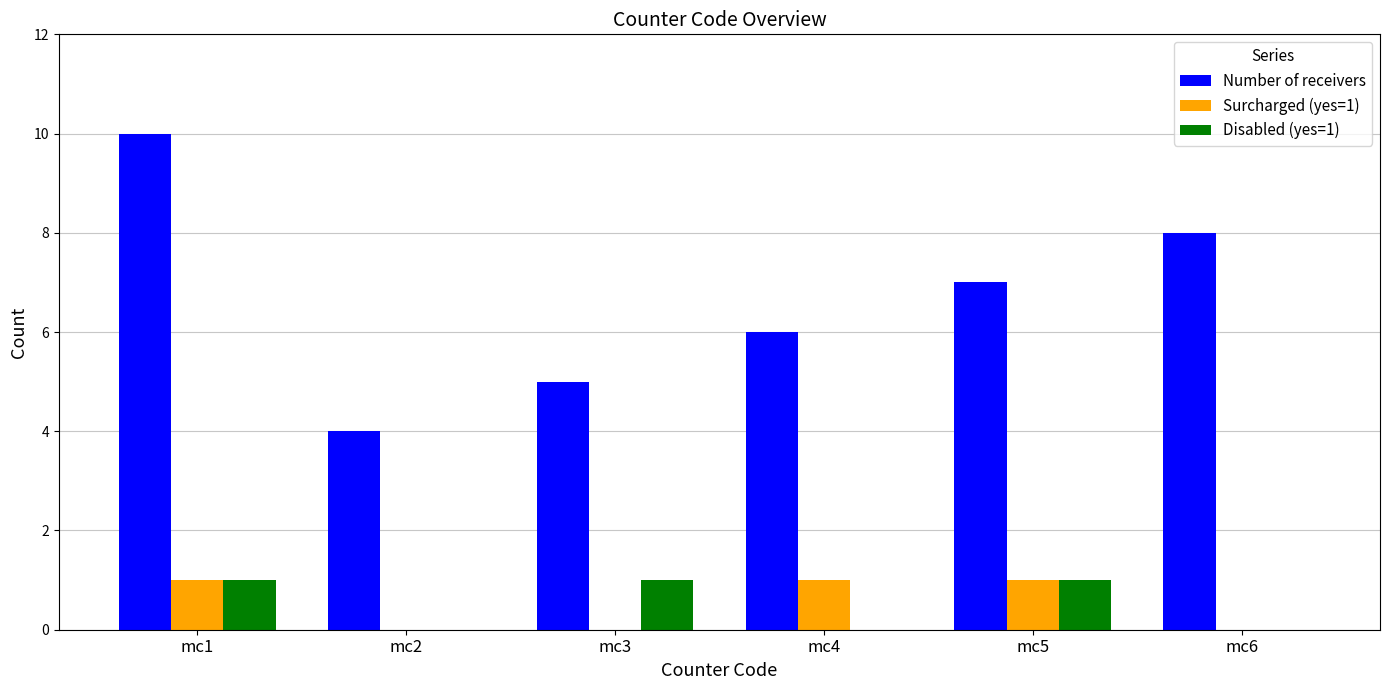

Which category has the highest value in the Number of receivers series?

mc1